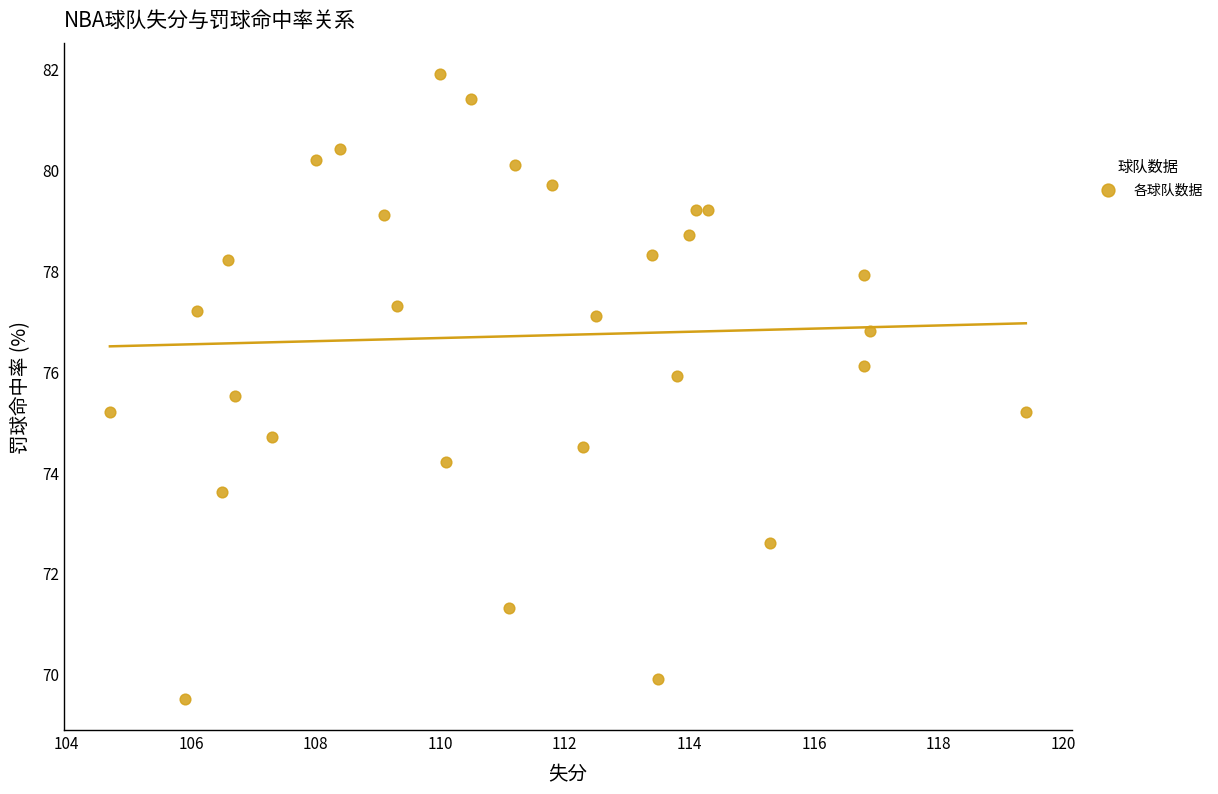

What is the range of X values (max minus min)?

14.7